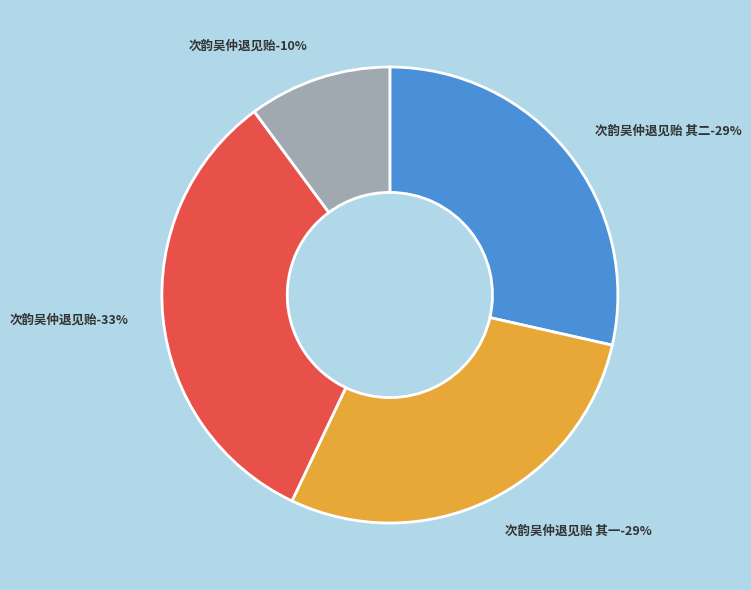

What percentage do 次韵吴仲退见贻 and 次韵吴仲退见贻 其一 together represent?

38.7%